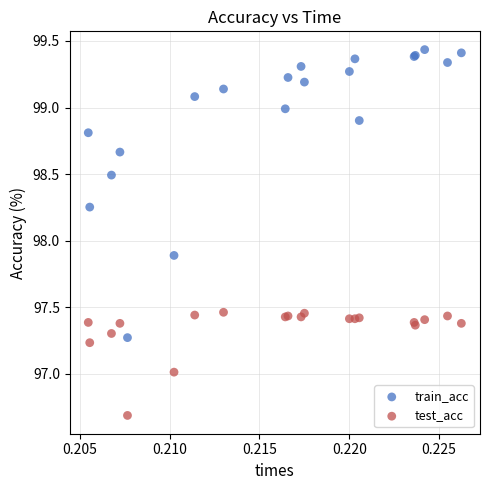

Which series has the widest spread of Y values?

train_acc